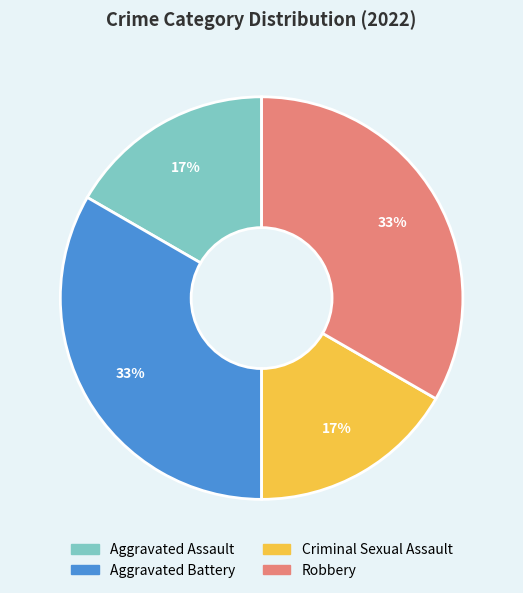

What percentage is the Aggravated Assault slice, to the nearest percent?

17%